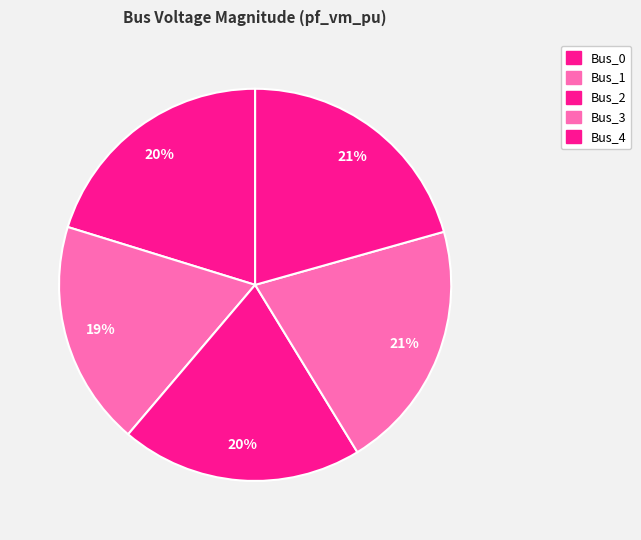

How many slices are in this pie chart?

5